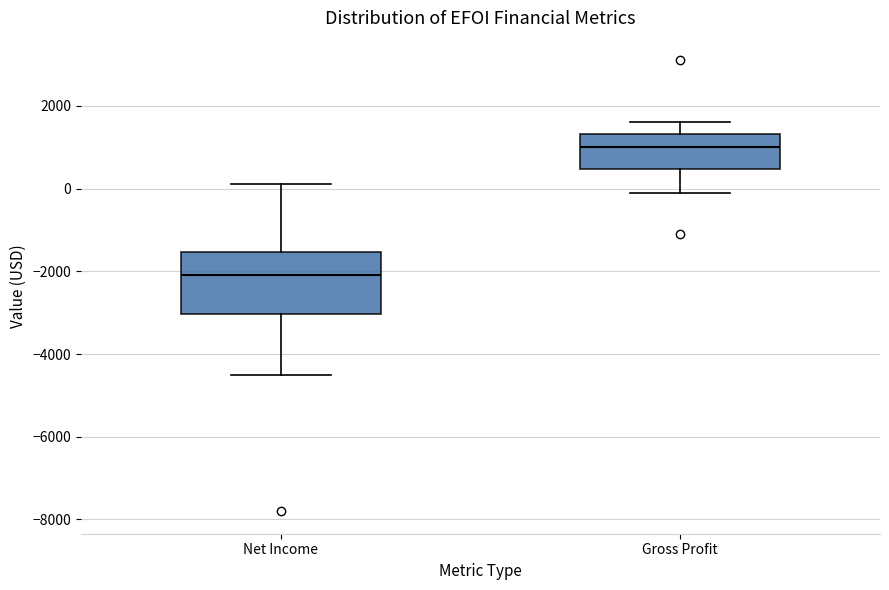

Reading left to right, transcribe this box plot: for each box, give where its median line is, the range the box spans, and where its two whiskers end, as read against the y-axis. The values are not printed on the chart, so give them approximately, as read against the axis.

Net Income: median -2000, box -3000 to -1600, whiskers -4400 to 200
Gross Profit: median 1000, box 400 to 1400, whiskers 0 to 1600